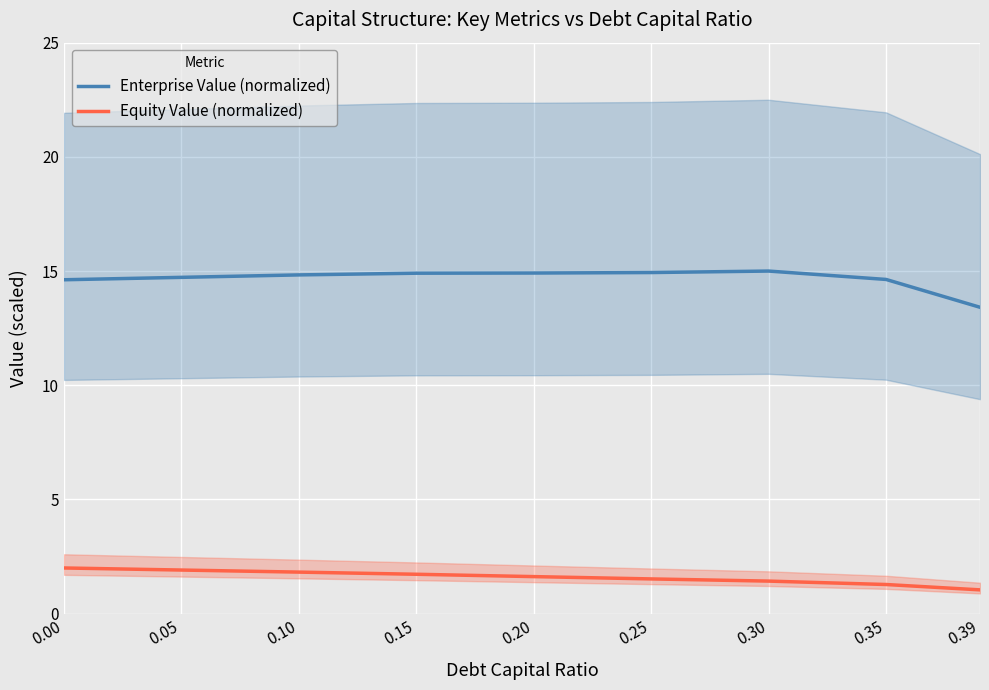

What is the sum of the Equity Value (normalized) values at 0.20 and 0.30?

3.0